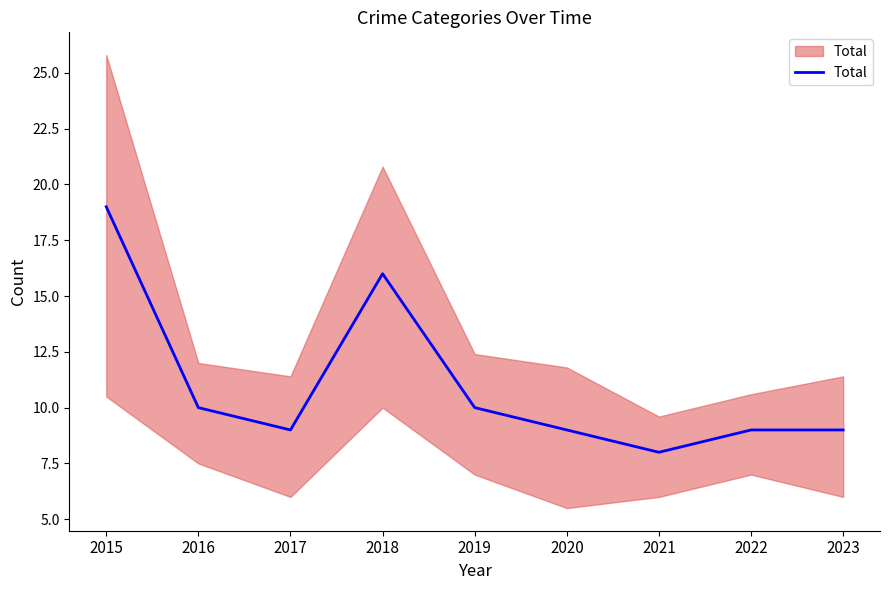

What is the difference between the maximum and minimum values?

11